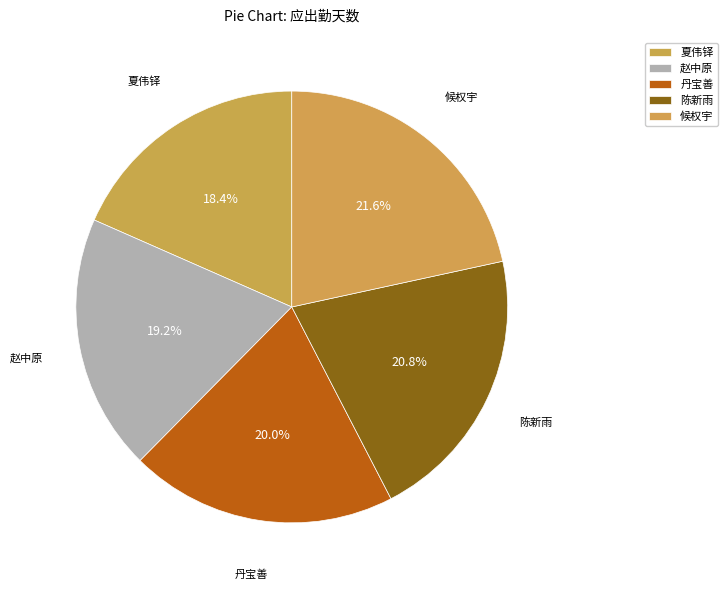

How many slices are in this pie chart?

5